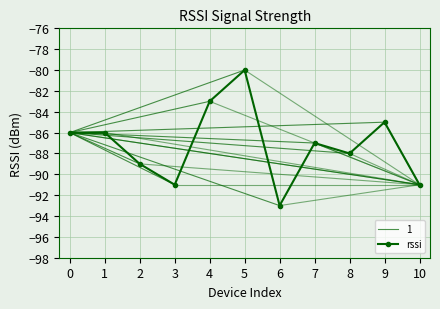

What is the value of the 4th point from the left?

-91